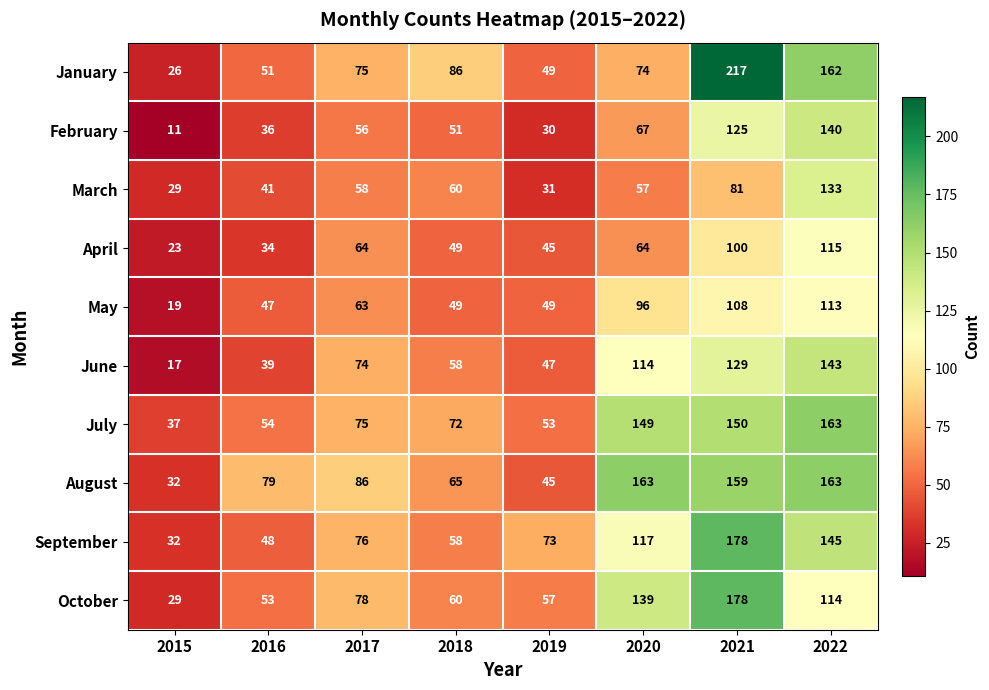

The value of May at 2022 is 113. True or false?

True